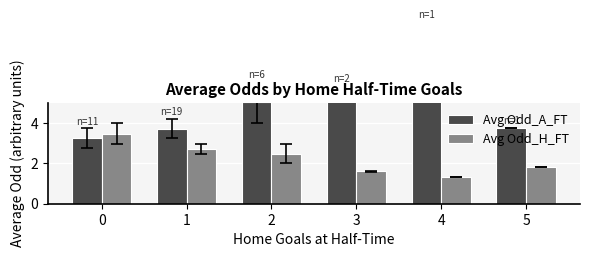

How many bars are there in total?

12